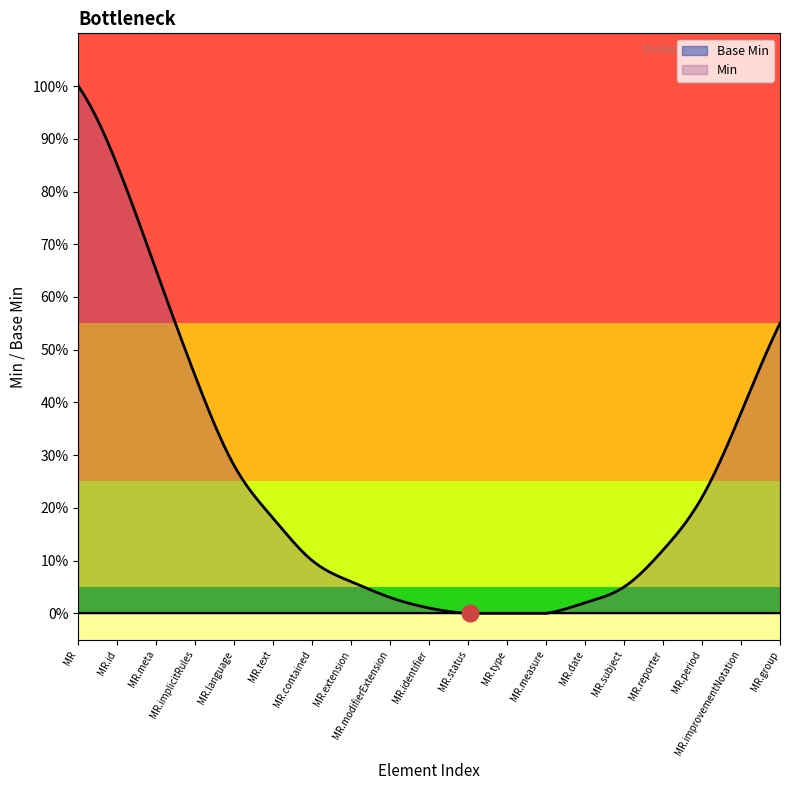

True or false: Min and Base Min cross at least once.

False